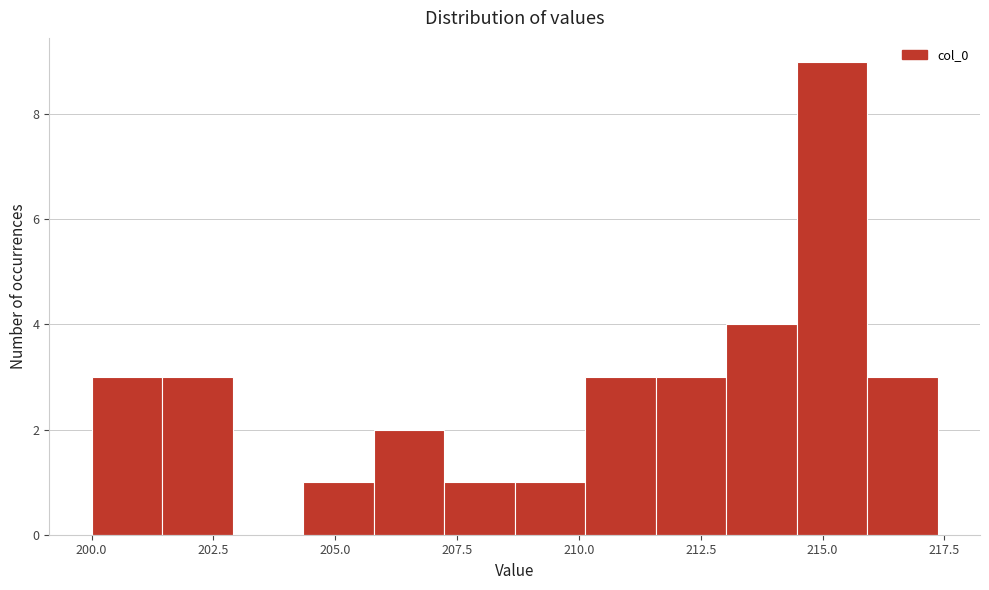

Around what value on the x-axis is the tallest bar? Give the approximate position of its centre, as read against the axis.

215.0